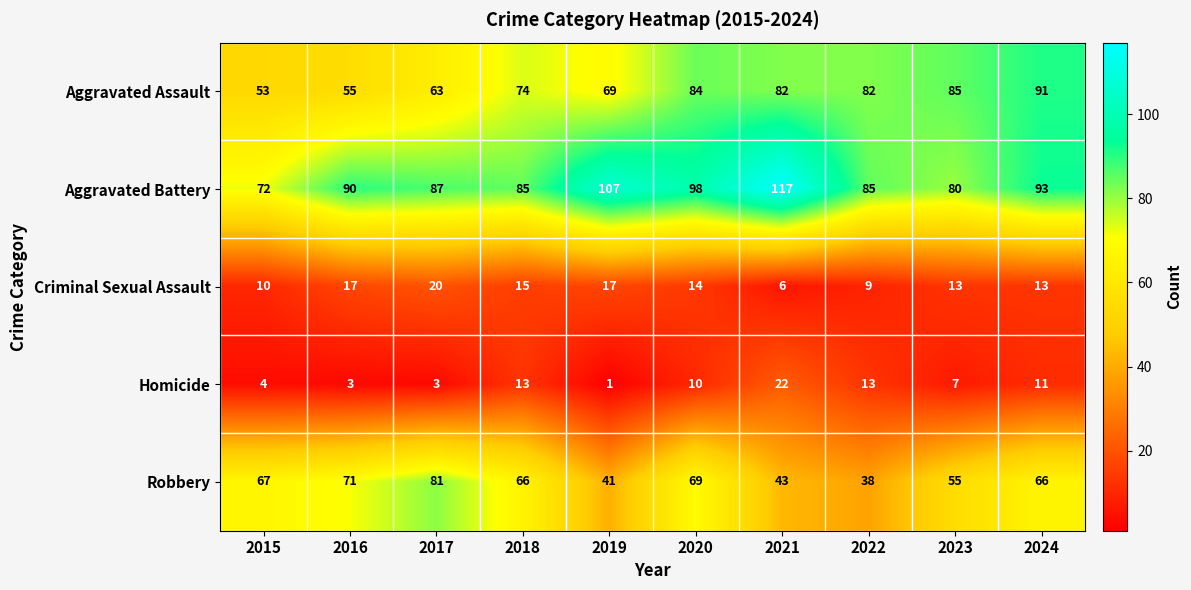

Is it true that Aggravated Assault equals 110 at 2021?

False